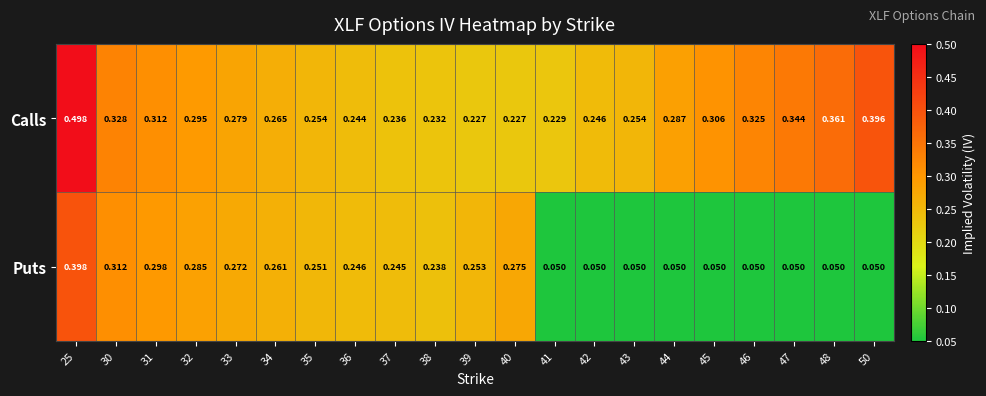

Is the value of Calls at 30 greater than the value of Puts at 34?

Yes